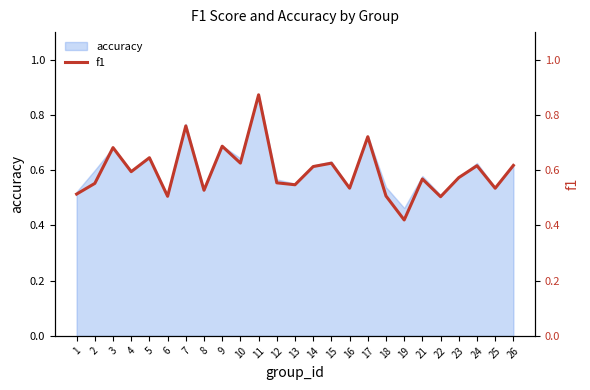

What is the value of the 24th point from the left?

0.5